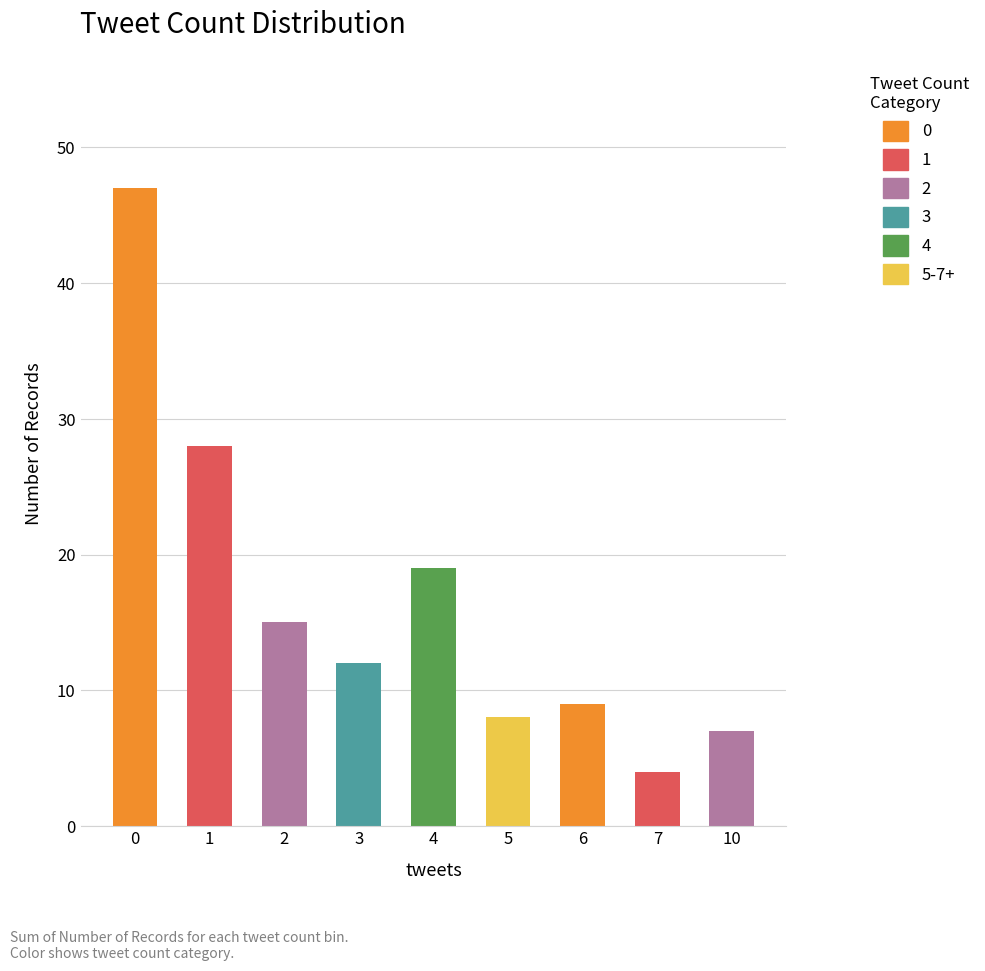

True or false: the data shows 47 at 1.

False